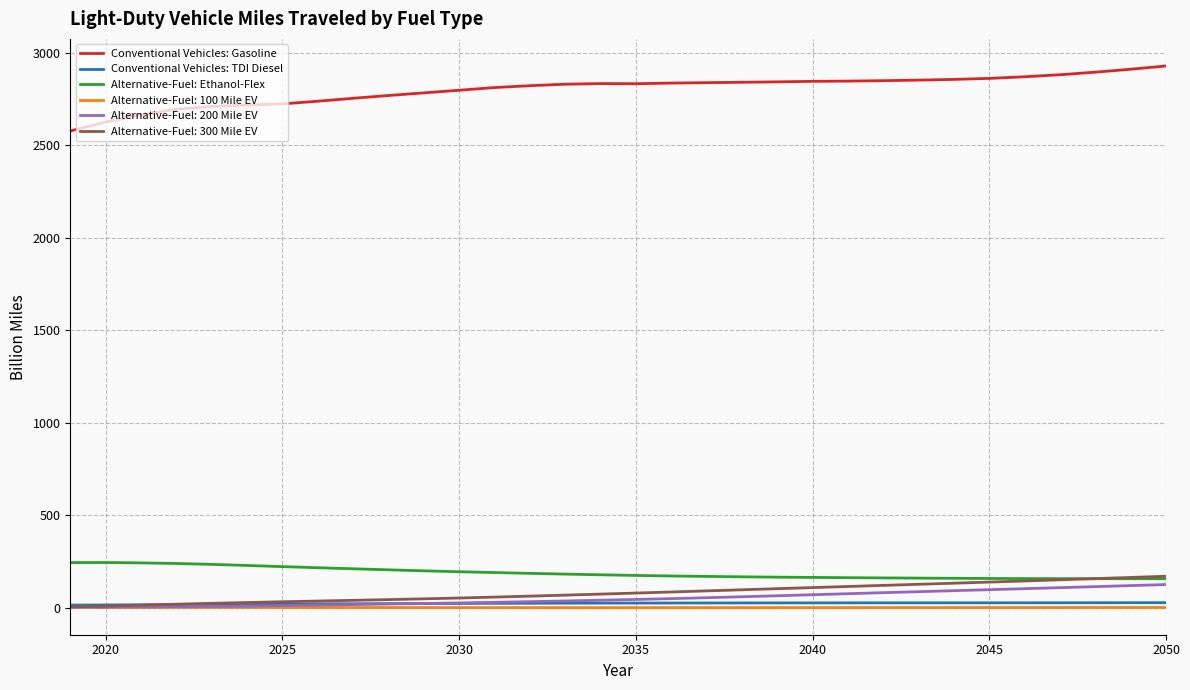

Which series has the largest range (max minus min)?

Conventional Vehicles: Gasoline